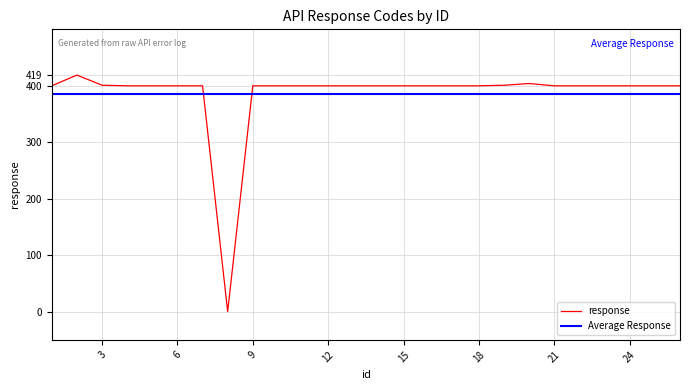

The chart shows a value of 170 at 23. True or false?

False